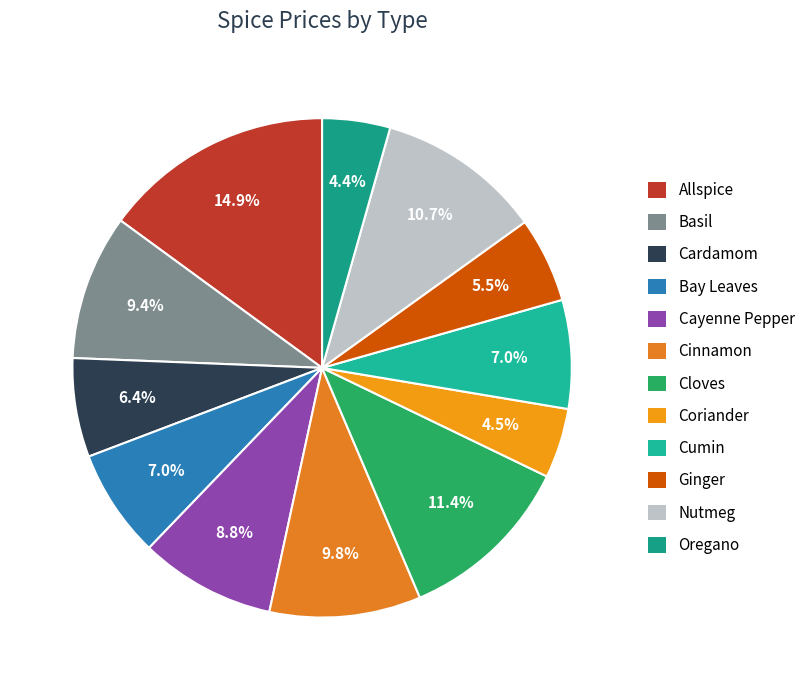

True or false: Cloves accounts for 11% of the total.

True